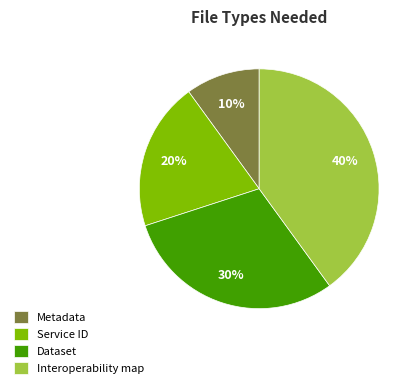

The Dataset slice represents 24% of the pie. True or false?

False